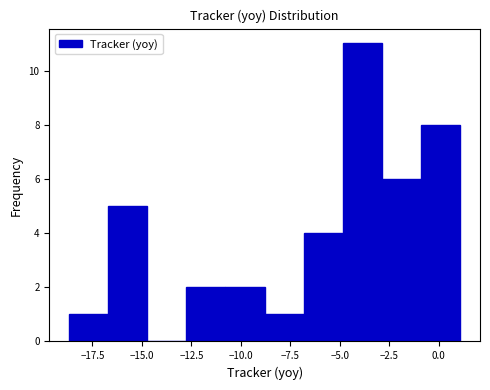

Read against the x-axis, roughly where is the centre of the tallest bar?

-4.0